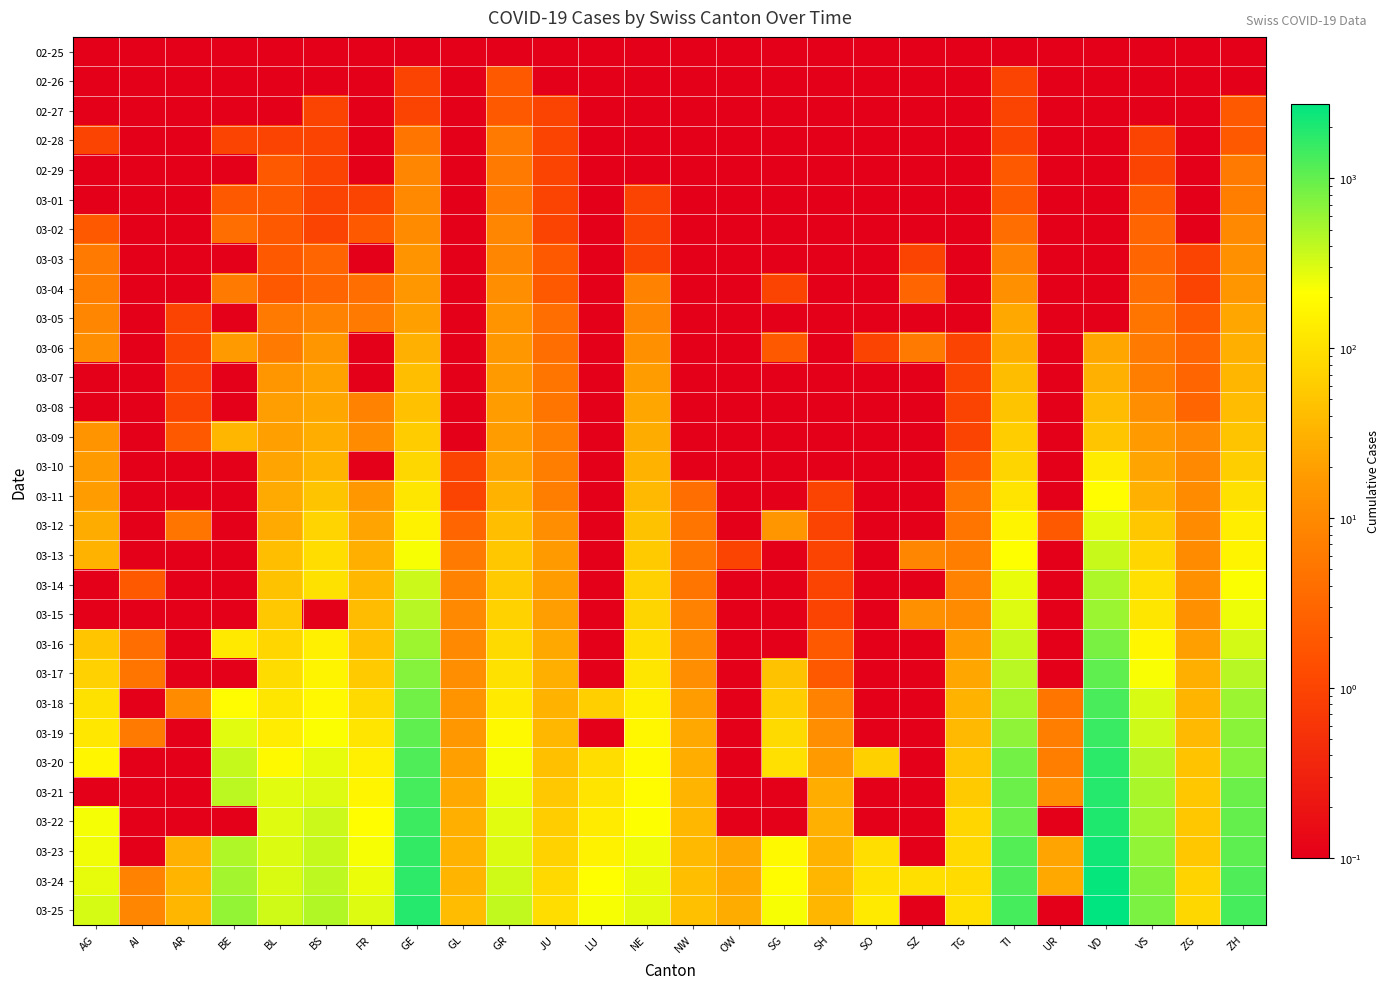

Reading left to right, transcribe all the data shown in this chart.

02-25: AG=0.1	AI=0.1	AR=0.1	BE=0.1	BL=0.1	BS=0.1	FR=0.1	GE=0.1	GL=0.1	GR=0.1	JU=0.1	LU=0.1	NE=0.1	NW=0.1	OW=0.1	SG=0.1	SH=0.1	SO=0.1	SZ=0.1	TG=0.1	TI=0.1	UR=0.1	VD=0.1	VS=0.1	ZG=0.1	ZH=0.1
02-26: AG=0.1	AI=0.1	AR=0.1	BE=0.1	BL=0.1	BS=0.1	FR=0.1	GE=1.0	GL=0.1	GR=2.0	JU=0.1	LU=0.1	NE=0.1	NW=0.1	OW=0.1	SG=0.1	SH=0.1	SO=0.1	SZ=0.1	TG=0.1	TI=1.0	UR=0.1	VD=0.1	VS=0.1	ZG=0.1	ZH=0.1
02-27: AG=0.1	AI=0.1	AR=0.1	BE=0.1	BL=0.1	BS=1.0	FR=0.1	GE=1.0	GL=0.1	GR=2.0	JU=1.0	LU=0.1	NE=0.1	NW=0.1	OW=0.1	SG=0.1	SH=0.1	SO=0.1	SZ=0.1	TG=0.1	TI=1.0	UR=0.1	VD=0.1	VS=0.1	ZG=0.1	ZH=2.0
02-28: AG=1.0	AI=0.1	AR=0.1	BE=1.0	BL=1.0	BS=1.0	FR=0.1	GE=5.0	GL=0.1	GR=6.0	JU=1.0	LU=0.1	NE=0.1	NW=0.1	OW=0.1	SG=0.1	SH=0.1	SO=0.1	SZ=0.1	TG=0.1	TI=1.0	UR=0.1	VD=0.1	VS=1.0	ZG=0.1	ZH=2.0
02-29: AG=0.1	AI=0.1	AR=0.1	BE=0.1	BL=2.0	BS=1.0	FR=0.1	GE=9.0	GL=0.1	GR=6.0	JU=1.0	LU=0.1	NE=0.1	NW=0.1	OW=0.1	SG=0.1	SH=0.1	SO=0.1	SZ=0.1	TG=0.1	TI=2.0	UR=0.1	VD=0.1	VS=1.0	ZG=0.1	ZH=6.0
03-01: AG=0.1	AI=0.1	AR=0.1	BE=2.0	BL=2.0	BS=1.0	FR=1.0	GE=10.0	GL=0.1	GR=6.0	JU=1.0	LU=0.1	NE=1.0	NW=0.1	OW=0.1	SG=0.1	SH=0.1	SO=0.1	SZ=0.1	TG=0.1	TI=2.0	UR=0.1	VD=0.1	VS=2.0	ZG=0.1	ZH=7.0
03-02: AG=2.0	AI=0.1	AR=0.1	BE=4.0	BL=2.0	BS=1.0	FR=2.0	GE=11.0	GL=0.1	GR=9.0	JU=1.0	LU=0.1	NE=1.0	NW=0.1	OW=0.1	SG=0.1	SH=0.1	SO=0.1	SZ=0.1	TG=0.1	TI=4.0	UR=0.1	VD=0.1	VS=3.0	ZG=0.1	ZH=10.0
03-03: AG=6.0	AI=0.1	AR=0.1	BE=0.1	BL=2.0	BS=3.0	FR=0.1	GE=14.0	GL=0.1	GR=9.0	JU=2.0	LU=0.1	NE=1.0	NW=0.1	OW=0.1	SG=0.1	SH=0.1	SO=0.1	SZ=1.0	TG=0.1	TI=8.0	UR=0.1	VD=0.1	VS=3.0	ZG=1.0	ZH=13.0
03-04: AG=7.0	AI=0.1	AR=0.1	BE=6.0	BL=2.0	BS=3.0	FR=4.0	GE=16.0	GL=0.1	GR=12.0	JU=2.0	LU=0.1	NE=8.0	NW=0.1	OW=0.1	SG=1.0	SH=0.1	SO=0.1	SZ=3.0	TG=0.1	TI=13.0	UR=0.1	VD=0.1	VS=4.0	ZG=1.0	ZH=15.0
03-05: AG=9.0	AI=0.1	AR=1.0	BE=0.1	BL=6.0	BS=8.0	FR=6.0	GE=20.0	GL=0.1	GR=14.0	JU=4.0	LU=0.1	NE=9.0	NW=0.1	OW=0.1	SG=0.1	SH=0.1	SO=0.1	SZ=0.1	TG=0.1	TI=25.0	UR=0.1	VD=0.1	VS=5.0	ZG=2.0	ZH=23.0
03-06: AG=12.0	AI=0.1	AR=1.0	BE=17.0	BL=6.0	BS=15.0	FR=0.1	GE=30.0	GL=0.1	GR=16.0	JU=4.0	LU=0.1	NE=13.0	NW=0.1	OW=0.1	SG=2.0	SH=0.1	SO=1.0	SZ=6.0	TG=1.0	TI=28.0	UR=0.1	VD=23.0	VS=6.0	ZG=3.0	ZH=29.0
03-07: AG=0.1	AI=0.1	AR=1.0	BE=0.1	BL=15.0	BS=21.0	FR=0.1	GE=43.0	GL=0.1	GR=17.0	JU=5.0	LU=0.1	NE=18.0	NW=0.1	OW=0.1	SG=0.1	SH=0.1	SO=0.1	SZ=0.1	TG=1.0	TI=41.0	UR=0.1	VD=30.0	VS=7.0	ZG=3.0	ZH=34.0
03-08: AG=0.1	AI=0.1	AR=1.0	BE=0.1	BL=19.0	BS=24.0	FR=8.0	GE=45.0	GL=0.1	GR=18.0	JU=5.0	LU=0.1	NE=24.0	NW=0.1	OW=0.1	SG=0.1	SH=0.1	SO=0.1	SZ=0.1	TG=1.0	TI=49.0	UR=0.1	VD=40.0	VS=12.0	ZG=3.0	ZH=40.0
03-09: AG=14.0	AI=0.1	AR=2.0	BE=34.0	BL=20.0	BS=28.0	FR=11.0	GE=60.0	GL=0.1	GR=18.0	JU=7.0	LU=0.1	NE=27.0	NW=0.1	OW=0.1	SG=0.1	SH=0.1	SO=0.1	SZ=0.1	TG=1.0	TI=61.0	UR=0.1	VD=51.0	VS=17.0	ZG=10.0	ZH=49.0
03-10: AG=17.0	AI=0.1	AR=0.1	BE=0.1	BL=22.0	BS=33.0	FR=0.1	GE=80.0	GL=1.0	GR=22.0	JU=7.0	LU=0.1	NE=31.0	NW=0.1	OW=0.1	SG=0.1	SH=0.1	SO=0.1	SZ=0.1	TG=2.0	TI=75.0	UR=0.1	VD=130.0	VS=22.0	ZG=10.0	ZH=62.0
03-11: AG=18.0	AI=0.1	AR=0.1	BE=0.1	BL=26.0	BS=49.0	FR=16.0	GE=114.0	GL=1.0	GR=31.0	JU=7.0	LU=0.1	NE=37.0	NW=4.0	OW=0.1	SG=0.1	SH=1.0	SO=0.1	SZ=0.1	TG=5.0	TI=108.0	UR=0.1	VD=203.0	VS=30.0	ZG=11.0	ZH=101.0
03-12: AG=27.0	AI=0.1	AR=5.0	BE=0.1	BL=26.0	BS=73.0	FR=22.0	GE=155.0	GL=3.0	GR=43.0	JU=12.0	LU=0.1	NE=46.0	NW=5.0	OW=0.1	SG=15.0	SH=1.0	SO=0.1	SZ=0.1	TG=5.0	TI=163.0	UR=2.0	VD=277.0	VS=53.0	ZG=11.0	ZH=140.0
03-13: AG=32.0	AI=0.1	AR=0.1	BE=0.1	BL=42.0	BS=92.0	FR=29.0	GE=227.0	GL=6.0	GR=53.0	JU=17.0	LU=0.1	NE=59.0	NW=5.0	OW=1.0	SG=0.1	SH=1.0	SO=0.1	SZ=9.0	TG=7.0	TI=206.0	UR=0.1	VD=370.0	VS=76.0	ZG=11.0	ZH=163.0
03-14: AG=0.1	AI=2.0	AR=0.1	BE=0.1	BL=47.0	BS=100.0	FR=36.0	GE=351.0	GL=8.0	GR=56.0	JU=18.0	LU=0.1	NE=68.0	NW=5.0	OW=0.1	SG=0.1	SH=1.0	SO=0.1	SZ=0.1	TG=8.0	TI=265.0	UR=0.1	VD=477.0	VS=98.0	ZG=13.0	ZH=218.0
03-15: AG=0.1	AI=0.1	AR=0.1	BE=0.1	BL=54.0	BS=0.1	FR=40.0	GE=435.0	GL=10.0	GR=71.0	JU=19.0	LU=0.1	NE=74.0	NW=8.0	OW=0.1	SG=0.1	SH=1.0	SO=0.1	SZ=13.0	TG=11.0	TI=293.0	UR=0.1	VD=566.0	VS=115.0	ZG=13.0	ZH=250.0
03-16: AG=52.0	AI=4.0	AR=0.1	BE=123.0	BL=76.0	BS=143.0	FR=45.0	GE=556.0	GL=10.0	GR=84.0	JU=25.0	LU=0.1	NE=93.0	NW=10.0	OW=0.1	SG=0.1	SH=2.0	SO=0.1	SZ=0.1	TG=17.0	TI=368.0	UR=0.1	VD=796.0	VS=172.0	ZG=20.0	ZH=326.0
03-17: AG=67.0	AI=5.0	AR=0.1	BE=0.1	BL=89.0	BS=164.0	FR=59.0	GE=710.0	GL=12.0	GR=101.0	JU=29.0	LU=0.1	NE=114.0	NW=12.0	OW=0.1	SG=47.0	SH=2.0	SO=0.1	SZ=0.1	TG=23.0	TI=426.0	UR=0.1	VD=1039.0	VS=225.0	ZG=29.0	ZH=429.0
03-18: AG=101.0	AI=0.1	AR=11.0	BE=193.0	BL=116.0	BS=181.0	FR=86.0	GE=863.0	GL=14.0	GR=128.0	JU=32.0	LU=65.0	NE=146.0	NW=18.0	OW=0.1	SG=61.0	SH=8.0	SO=0.1	SZ=0.1	TG=32.0	TI=511.0	UR=5.0	VD=1303.0	VS=312.0	ZG=33.0	ZH=568.0
03-19: AG=118.0	AI=6.0	AR=0.1	BE=282.0	BL=134.0	BS=220.0	FR=111.0	GE=1041.0	GL=16.0	GR=182.0	JU=36.0	LU=0.1	NE=175.0	NW=25.0	OW=0.1	SG=85.0	SH=12.0	SO=0.1	SZ=0.1	TG=37.0	TI=638.0	UR=7.0	VD=1513.0	VS=349.0	ZG=37.0	ZH=679.0
03-20: AG=168.0	AI=0.1	AR=0.1	BE=377.0	BL=184.0	BS=270.0	FR=145.0	GE=1212.0	GL=20.0	GR=226.0	JU=44.0	LU=92.0	NE=189.0	NW=28.0	OW=0.1	SG=98.0	SH=17.0	SO=66.0	SZ=0.1	TG=50.0	TI=849.0	UR=7.0	VD=1754.0	VS=436.0	ZG=48.0	ZH=711.0
03-21: AG=0.1	AI=0.1	AR=0.1	BE=418.0	BL=282.0	BS=297.0	FR=167.0	GE=1350.0	GL=25.0	GR=258.0	JU=54.0	LU=109.0	NE=200.0	NW=33.0	OW=0.1	SG=0.1	SH=28.0	SO=0.1	SZ=0.1	TG=57.0	TI=916.0	UR=12.0	VD=1873.0	VS=498.0	ZG=53.0	ZH=919.0
03-22: AG=232.0	AI=0.1	AR=0.1	BE=0.1	BL=289.0	BS=356.0	FR=202.0	GE=1453.0	GL=29.0	GR=284.0	JU=61.0	LU=131.0	NE=216.0	NW=36.0	OW=0.1	SG=0.1	SH=30.0	SO=0.1	SZ=0.1	TG=76.0	TI=945.0	UR=0.1	VD=1975.0	VS=535.0	ZG=53.0	ZH=978.0
03-23: AG=241.0	AI=0.1	AR=30.0	BE=470.0	BL=302.0	BS=374.0	FR=226.0	GE=1611.0	GL=31.0	GR=300.0	JU=69.0	LU=156.0	NE=247.0	NW=39.0	OW=24.0	SG=185.0	SH=32.0	SO=95.0	SZ=0.1	TG=82.0	TI=1162.0	UR=22.0	VD=2281.0	VS=628.0	ZG=53.0	ZH=1067.0
03-24: AG=266.0	AI=8.0	AR=33.0	BE=532.0	BL=306.0	BS=410.0	FR=255.0	GE=1729.0	GL=33.0	GR=343.0	JU=82.0	LU=205.0	NE=265.0	NW=42.0	OW=25.0	SG=200.0	SH=34.0	SO=104.0	SZ=97.0	TG=88.0	TI=1209.0	UR=25.0	VD=2546.0	VS=728.0	ZG=72.0	ZH=1213.0
03-25: AG=319.0	AI=9.0	AR=34.0	BE=624.0	BL=341.0	BS=462.0	FR=293.0	GE=1870.0	GL=40.0	GR=393.0	JU=92.0	LU=228.0	NE=280.0	NW=44.0	OW=27.0	SG=228.0	SH=35.0	SO=129.0	SZ=0.1	TG=97.0	TI=1354.0	UR=0.1	VD=2738.0	VS=793.0	ZG=80.0	ZH=1358.0